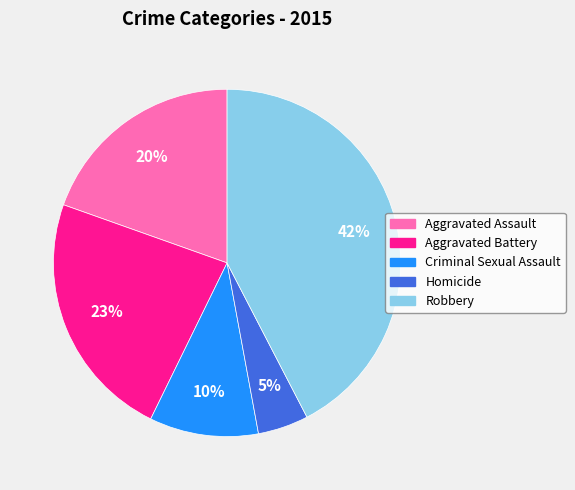

To the nearest percent, what is the combined percentage of Aggravated Assault and Aggravated Battery?

43%